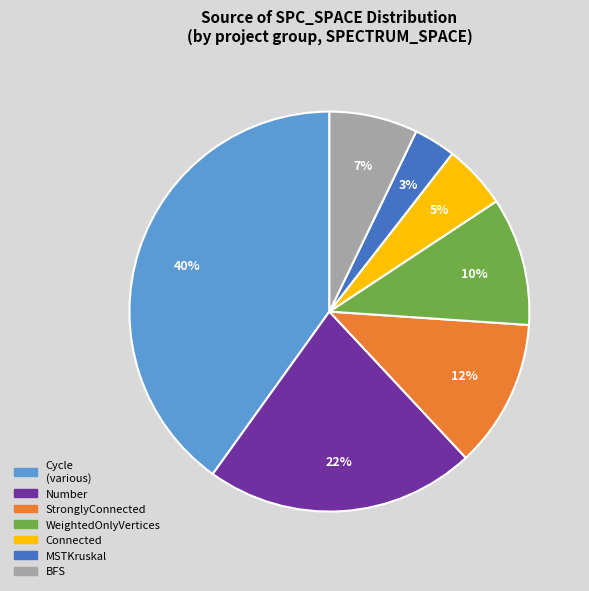

To the nearest percent, what is the difference between the largest and smallest slice percentages?

37%